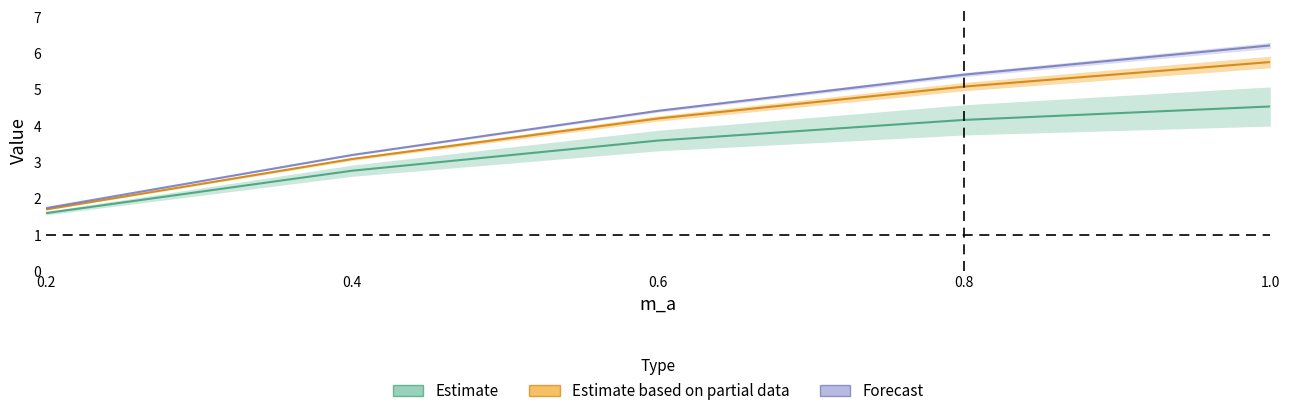

How many lines are shown in the chart?

3